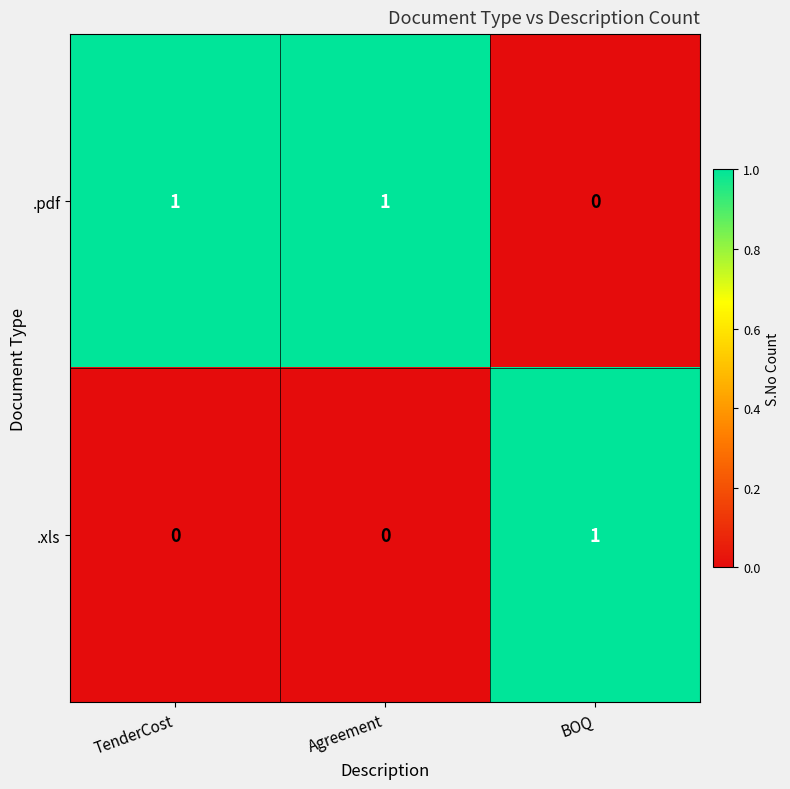

How many .pdf values are between 0 and 1?

3